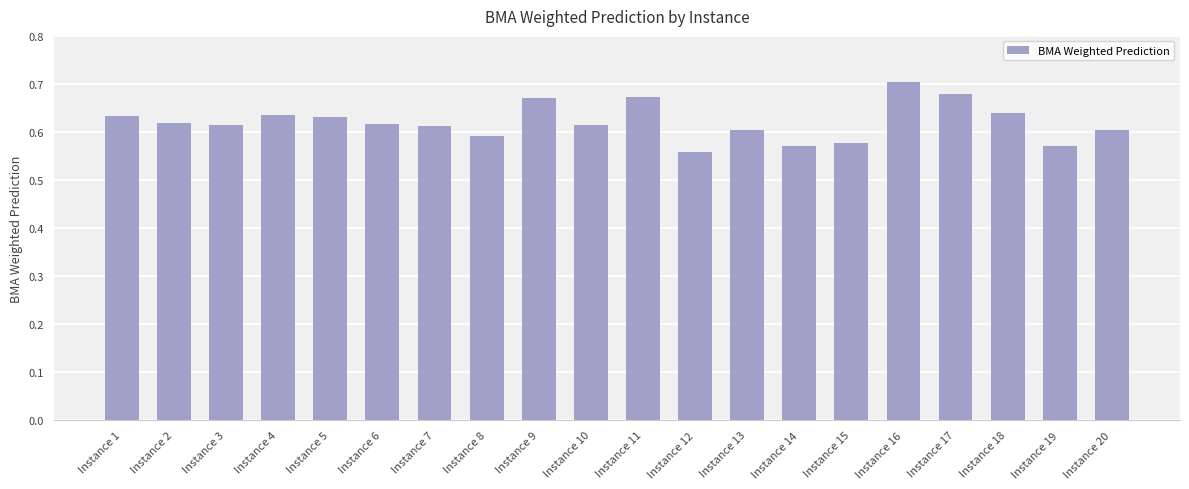

Is it true that the value at Instance 7 is 0.6?

True